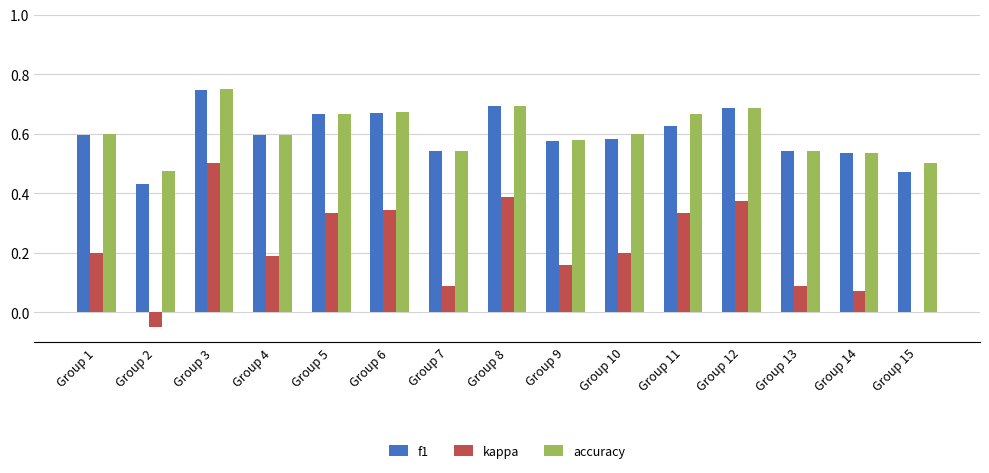

Are the bars grouped side by side (vs. stacked)?

Yes